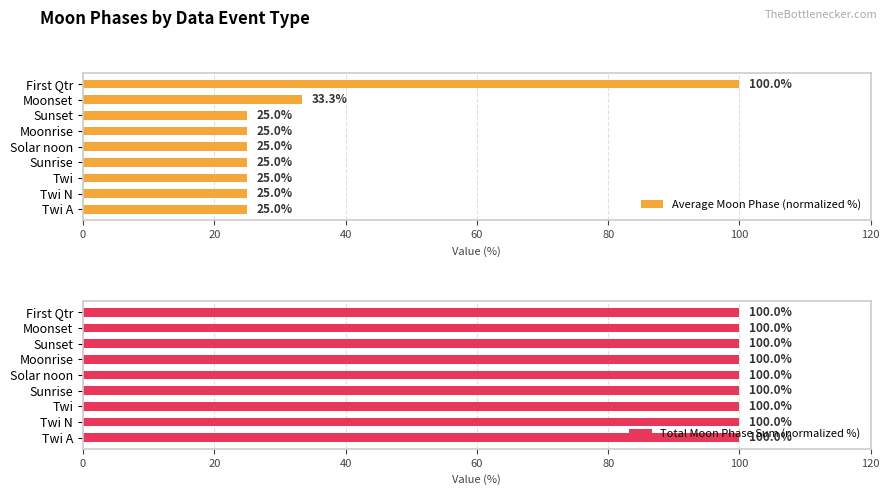

Which series has the widest spread of values?

Average Moon Phase (normalized %)